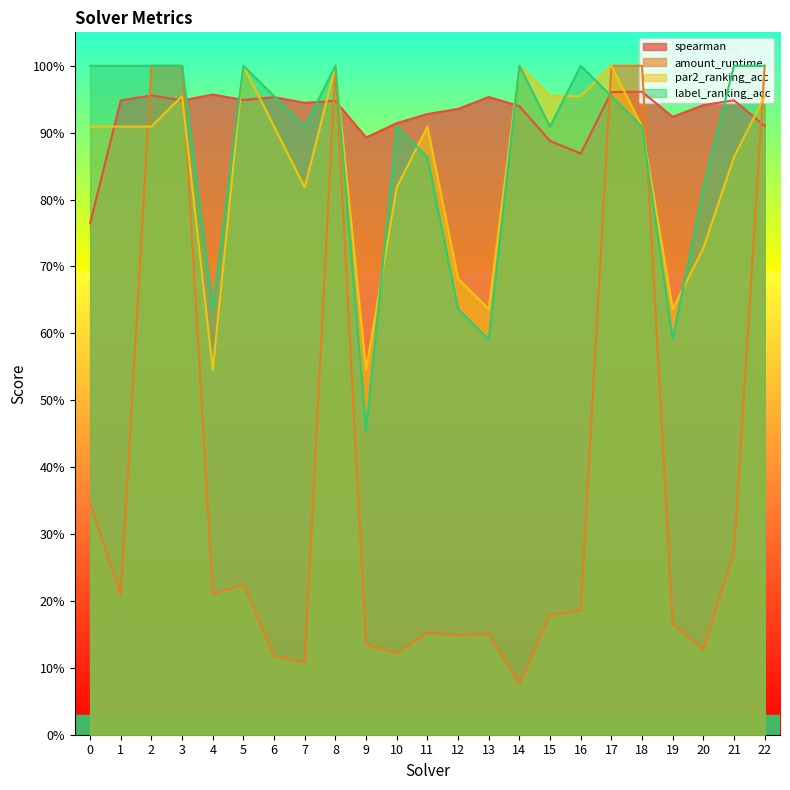

What is the value of the par2_ranking_acc point at the 9th from the left?

1.0